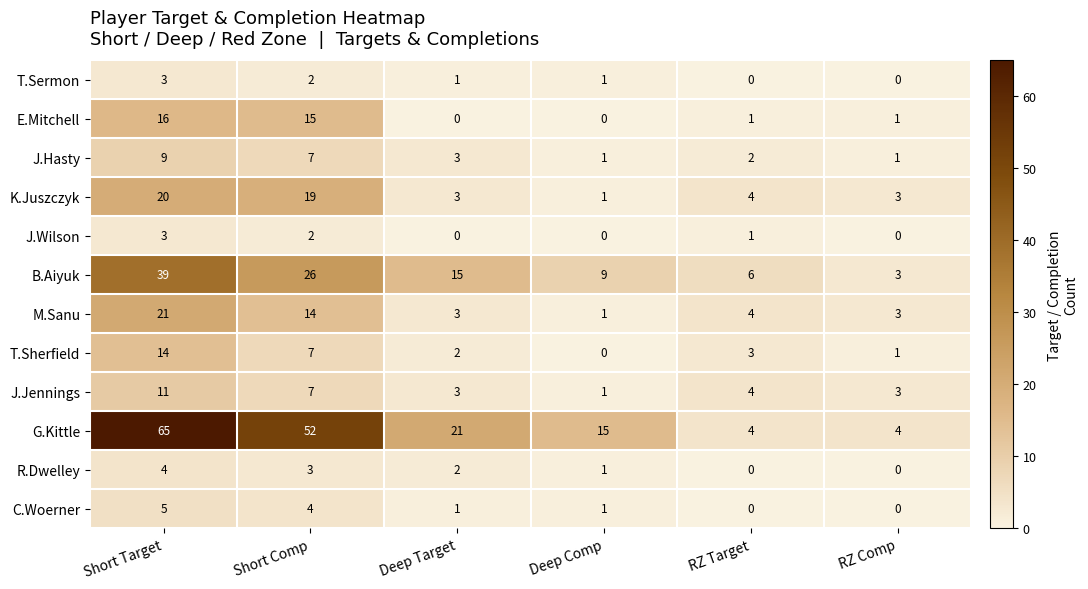

What is the total value across all series at RZ Comp?

19